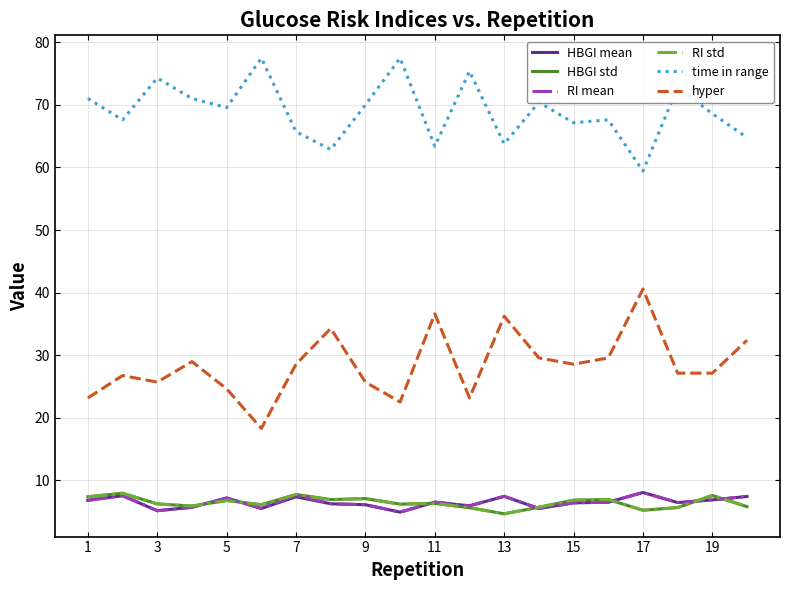

What are all the series names shown in the legend?

HBGI mean, HBGI std, RI mean, RI std, time in range, hyper